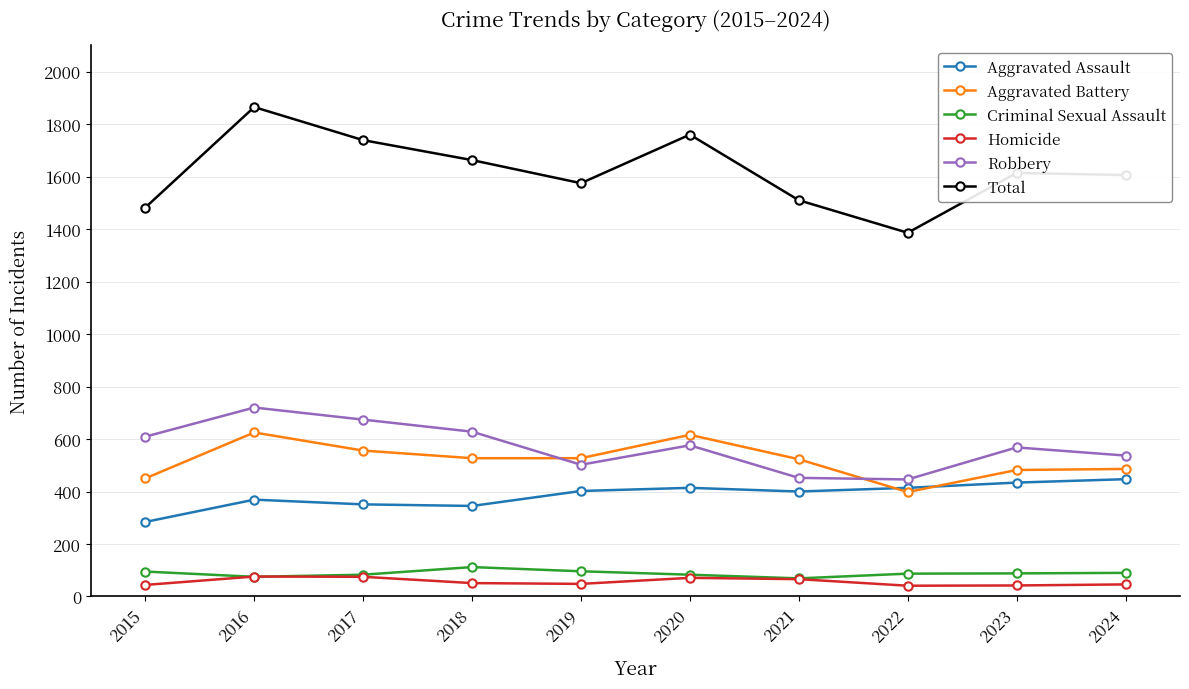

What is the minimum value for Aggravated Battery?

398